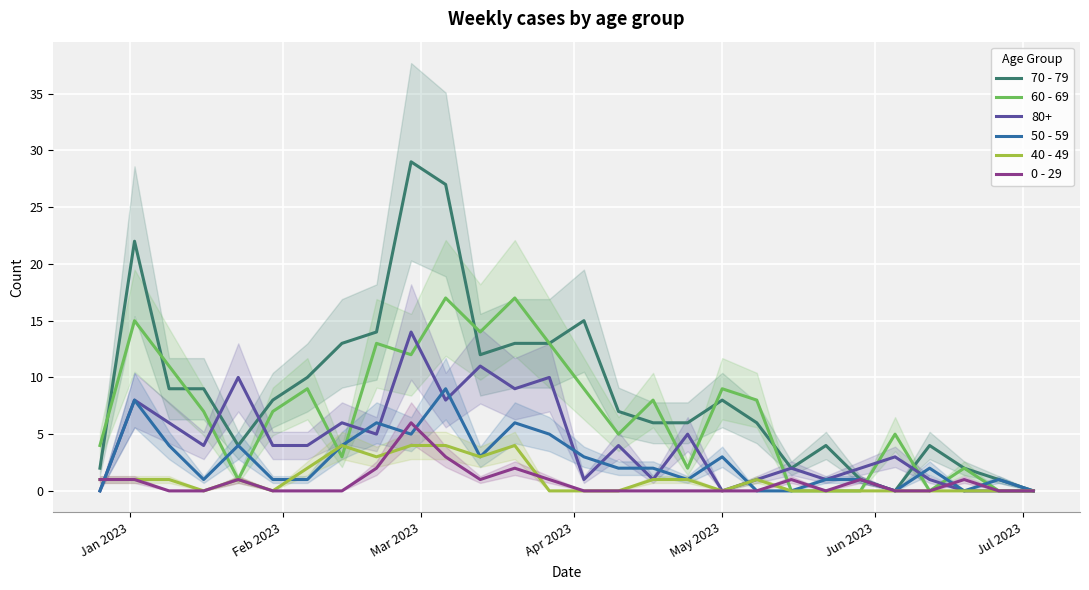

True or false: 0 - 29 and 70 - 79 intersect in this chart.

False